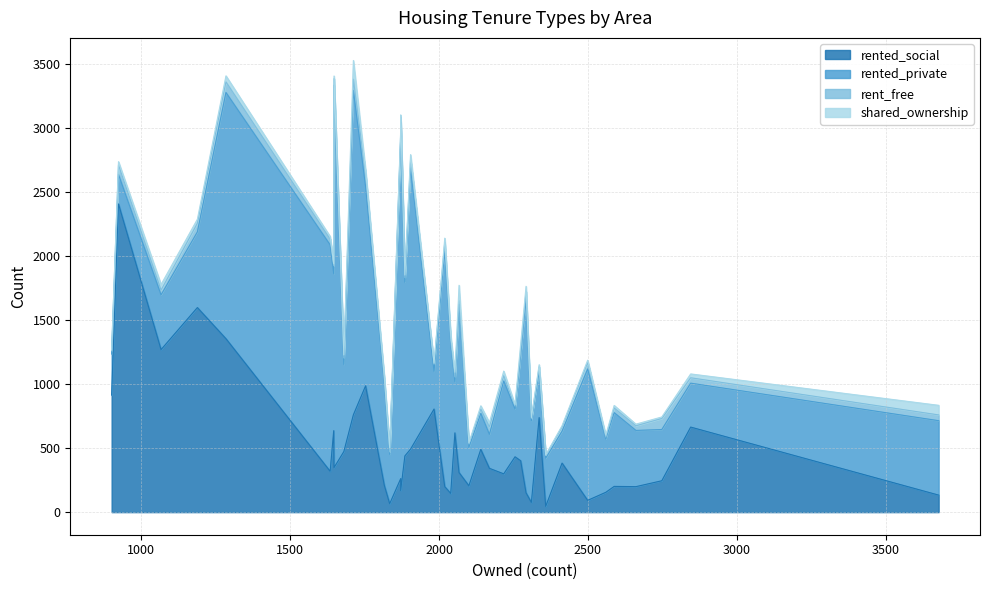

True or false: rented_private and rented_social cross at least once.

True